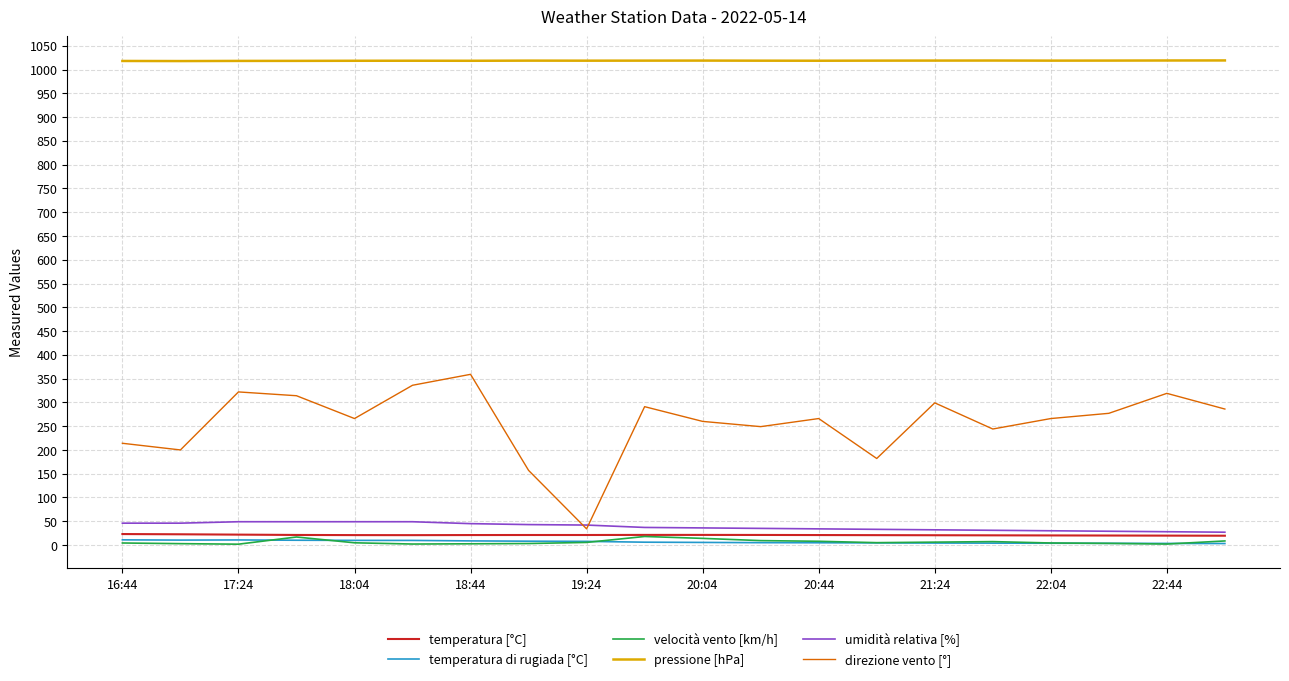

How many lines are shown in the chart?

6